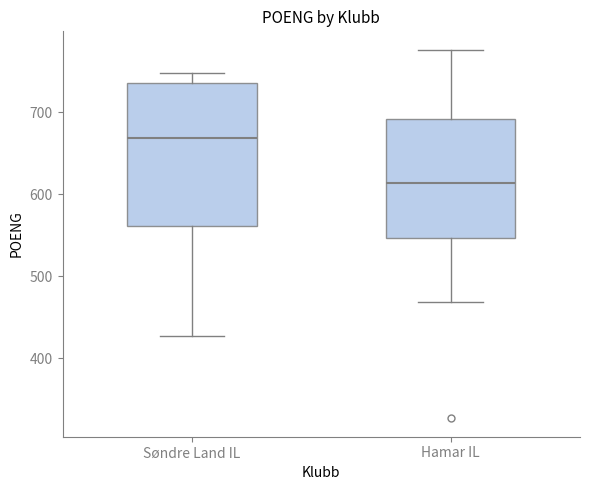

Reading left to right, transcribe this box plot: for each box, give where its median line is, the range the box spans, and where its two whiskers end, as read against the y-axis. The values are not printed on the chart, so give them approximately, as read against the axis.

Søndre Land IL: median 670, box 560 to 740, whiskers 430 to 750
Hamar IL: median 610, box 550 to 690, whiskers 470 to 780